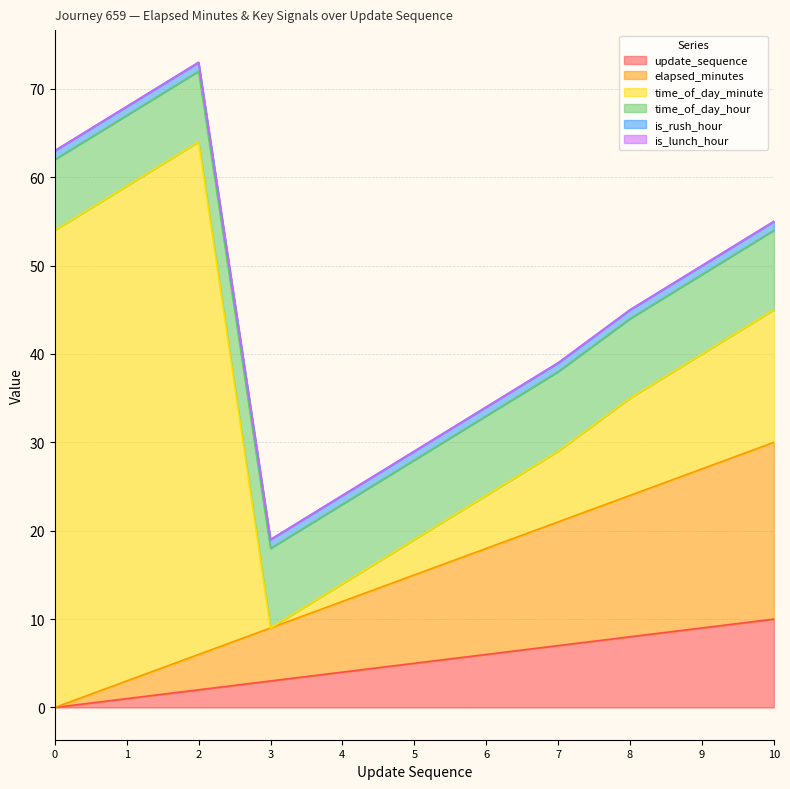

Reading right to left, transcribe all the data shown in this chart.

update_sequence: 10	9	8	7	6	5	4	3	2	1	0
elapsed_minutes: 20	18	16	14	12	10	8	6	4	2	0
time_of_day_minute: 15	13	11	8	6	4	2	0	58	56	54
time_of_day_hour: 9	9	9	9	9	9	9	9	8	8	8
is_rush_hour: 1	1	1	1	1	1	1	1	1	1	1
is_lunch_hour: 0	0	0	0	0	0	0	0	0	0	0